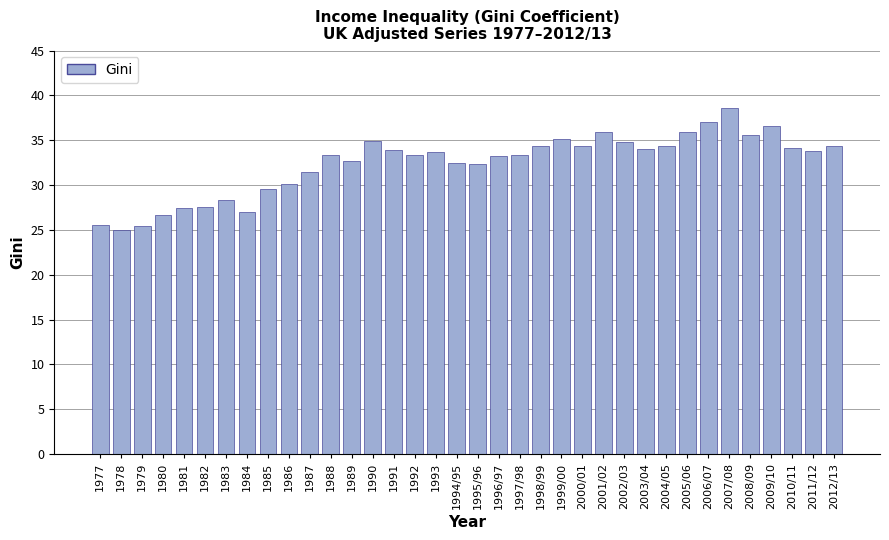

What is the difference between the maximum and minimum values?

13.6